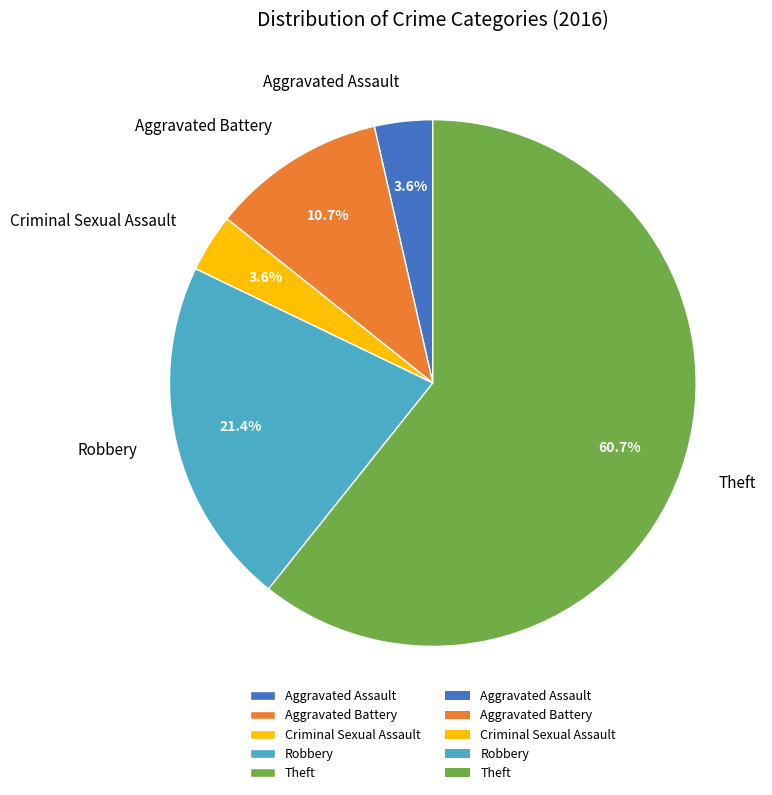

What percentage is NOT represented by Aggravated Battery?

89.3%